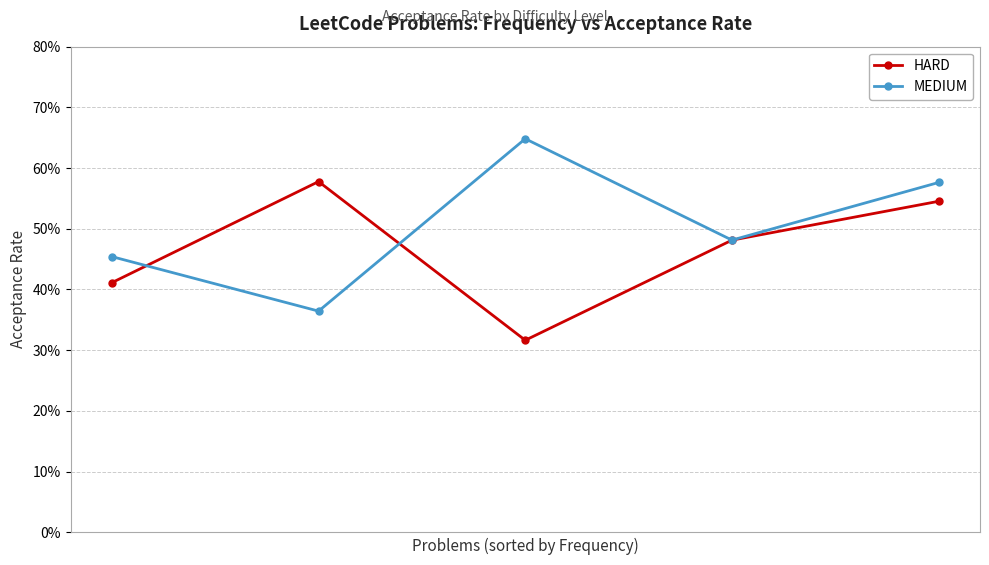

At which label is MEDIUM closest to 0?

1